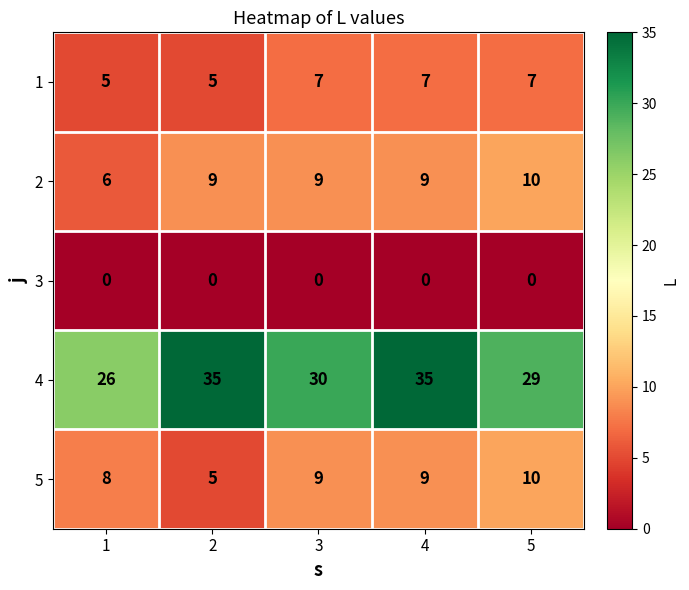

Which series has the largest total across all categories?

4